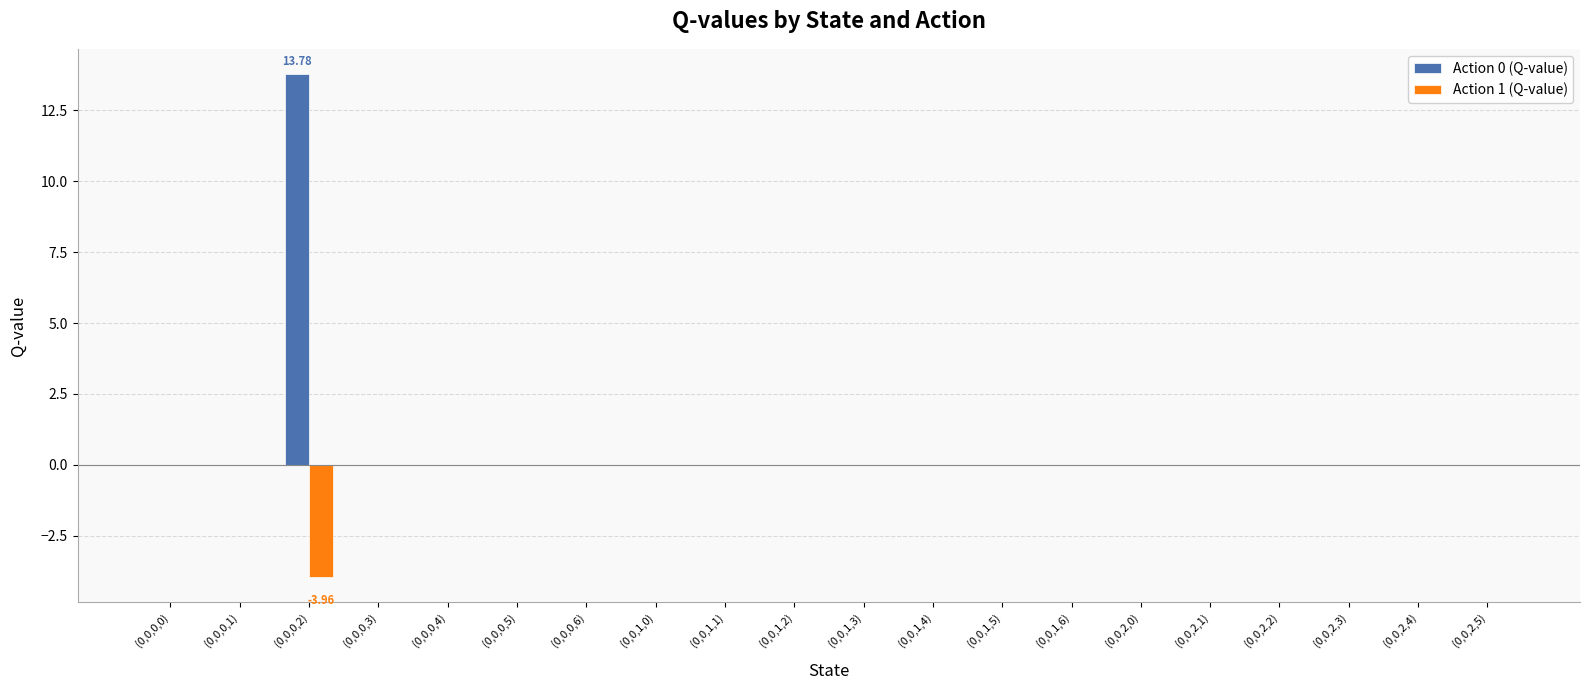

At which category is the sum across all series the highest?

(0,0,0,2)